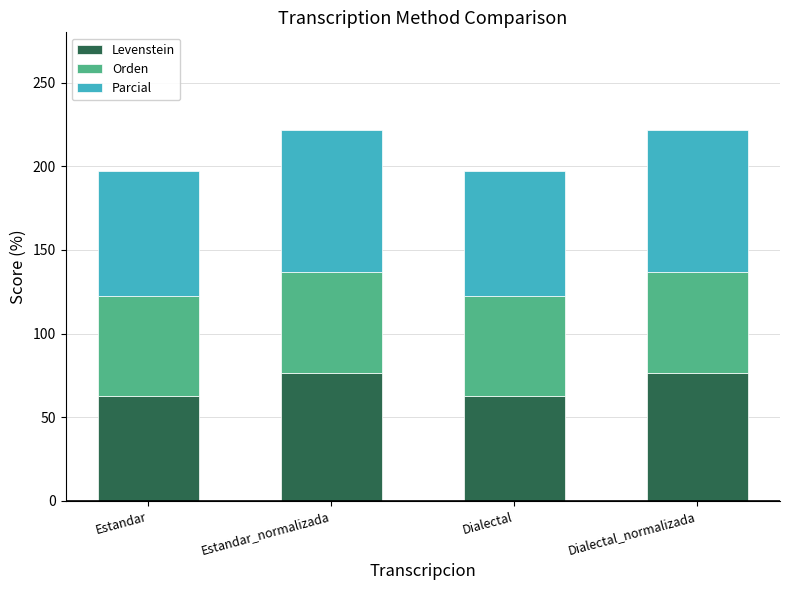

What is the sum of the Levenstein values at Estandar_normalizada and Dialectal_normalizada?

153.1